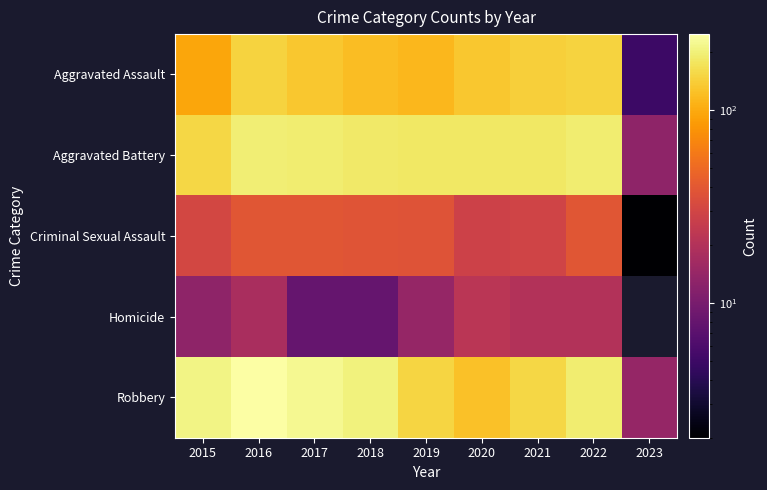

What is the difference between the Aggravated Assault values at 2023 and 2019?

108.0